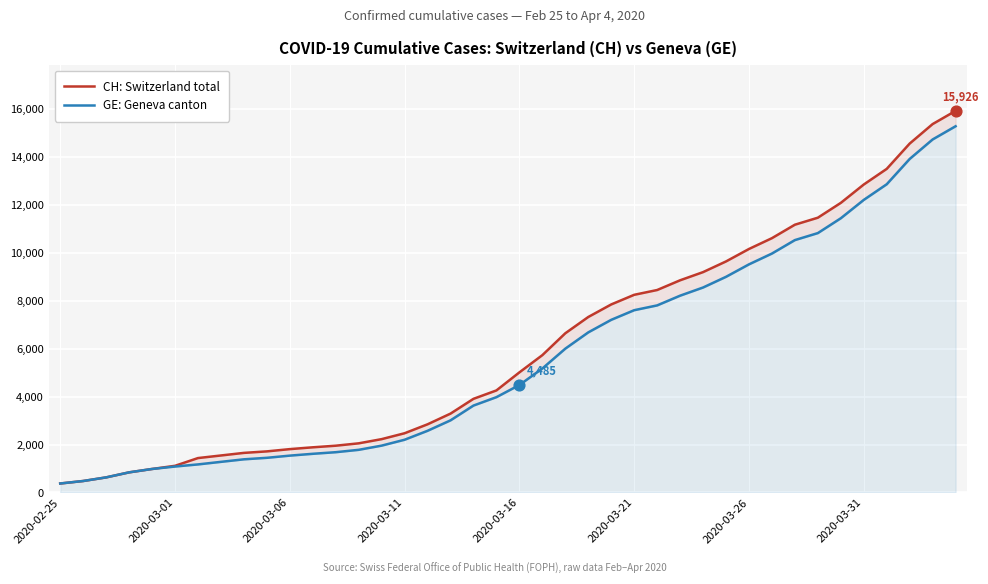

Which series has the largest total across all categories?

CH: Switzerland total